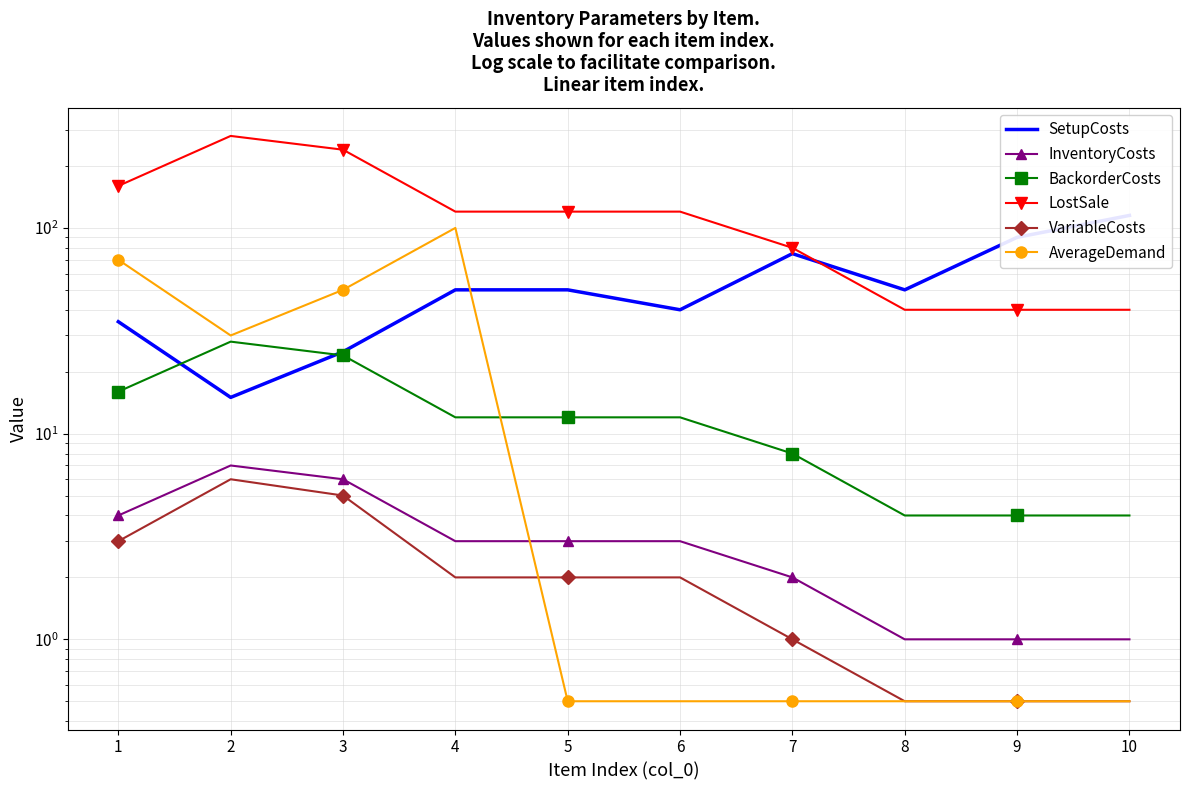

True or false: LostSale and InventoryCosts intersect in this chart.

False